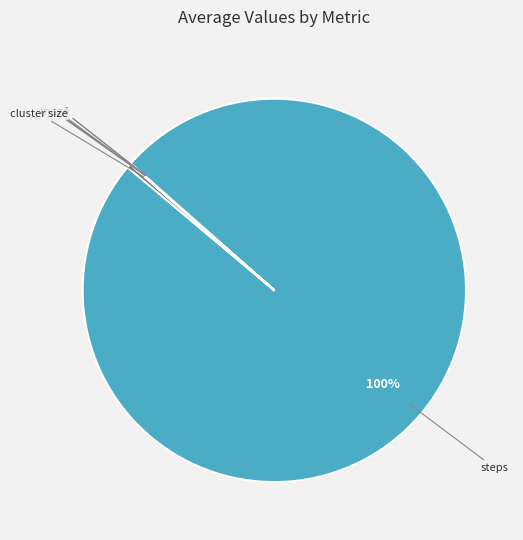

What is the largest slice in the pie chart?

steps